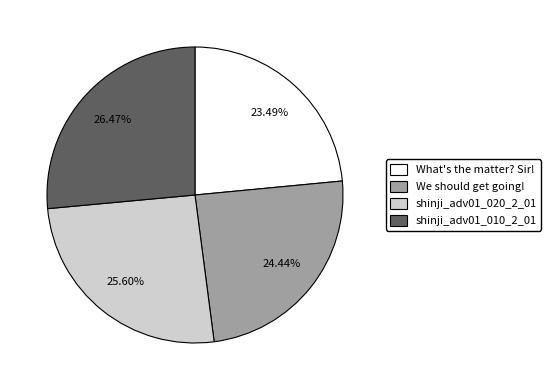

Which has a higher value, We should get going! or What's the matter? Sir!?

We should get going!